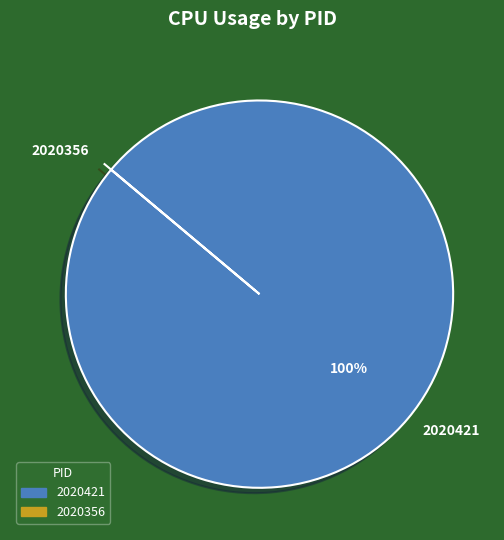

Does 2020421 represent more than half of the total?

Yes